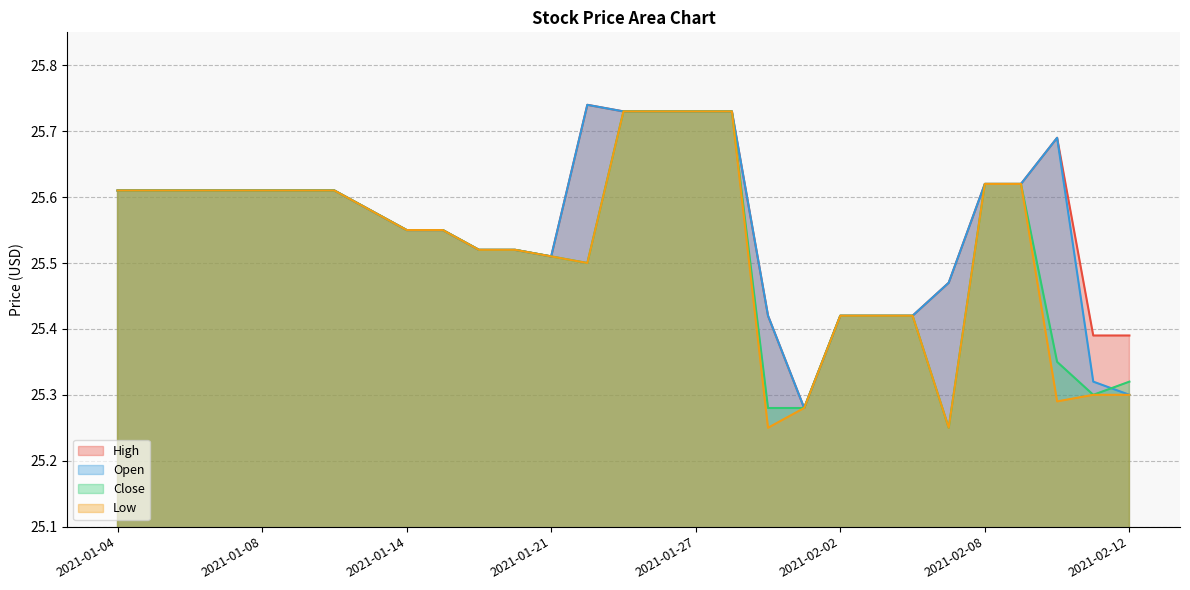

Rank the categories by High value from highest to lowest.

2021-01-22, 2021-01-25, 2021-01-26, 2021-01-27, 2021-01-28, 2021-02-10, 2021-02-08, 2021-02-09, 2021-01-04, 2021-01-05, 2021-01-06, 2021-01-07, 2021-01-08, 2021-01-11, 2021-01-12, 2021-01-13, 2021-01-14, 2021-01-15, 2021-01-19, 2021-01-20, 2021-01-21, 2021-02-05, 2021-01-29, 2021-02-02, 2021-02-03, 2021-02-04, 2021-02-11, 2021-02-12, 2021-02-01